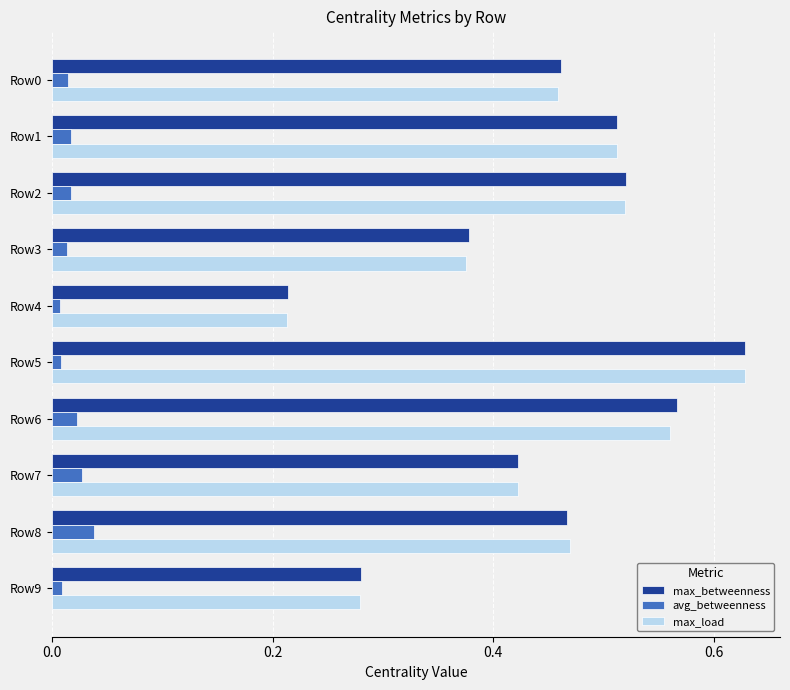

Which category has the lowest value in the max_betweenness series?

Row4